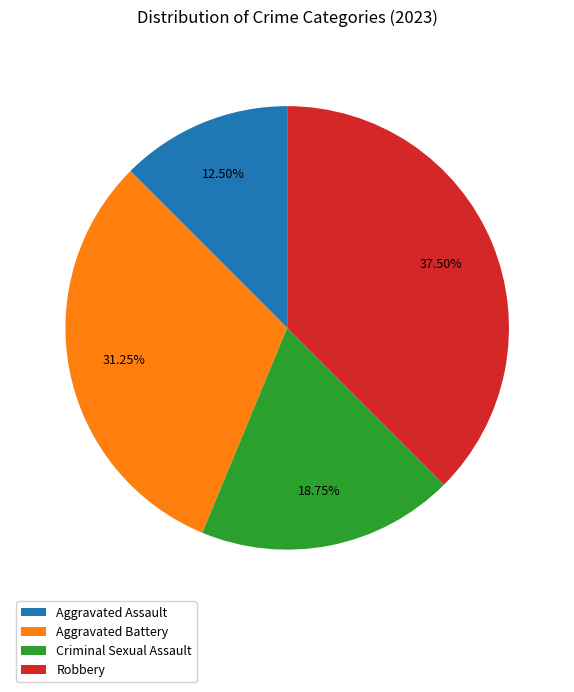

What is the ratio of the value at Robbery to the value at Aggravated Battery?

1.2